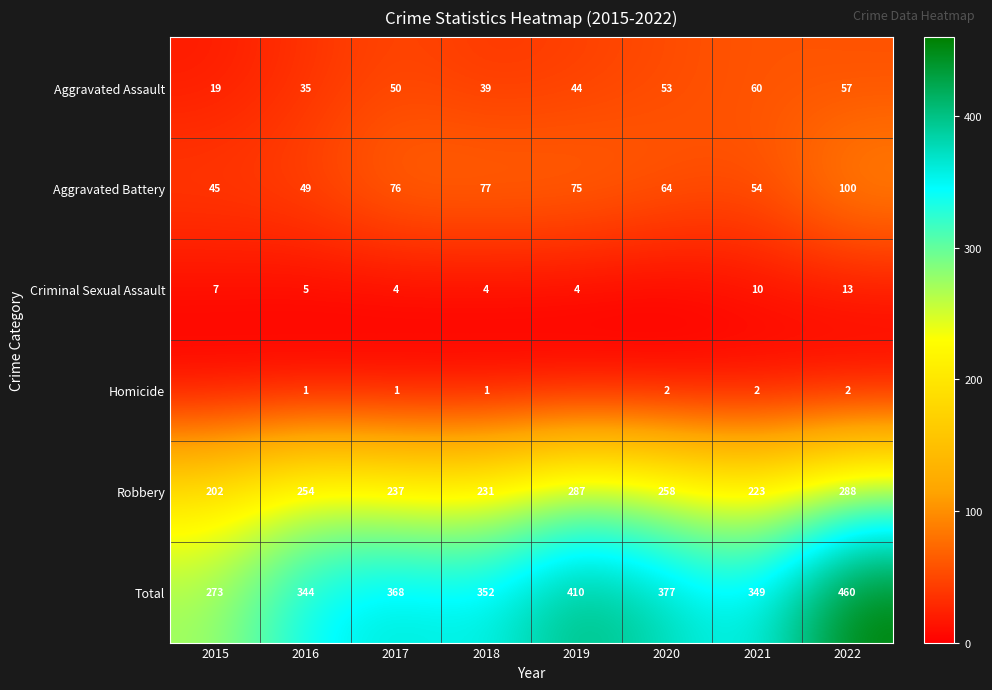

What is the difference between the second highest and second lowest values in the Aggravated Battery series?

28